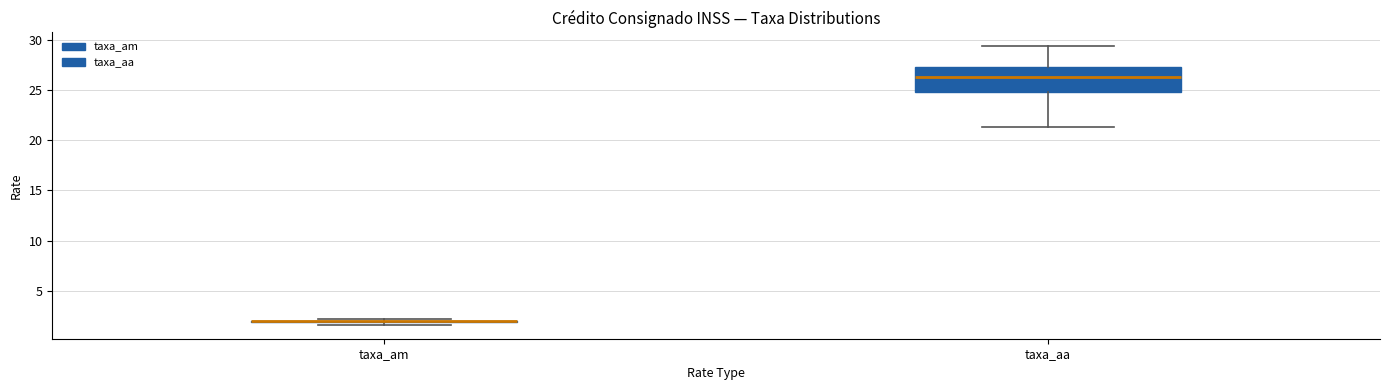

Which box is the tallest, from its lower edge to its upper edge?

taxa_aa